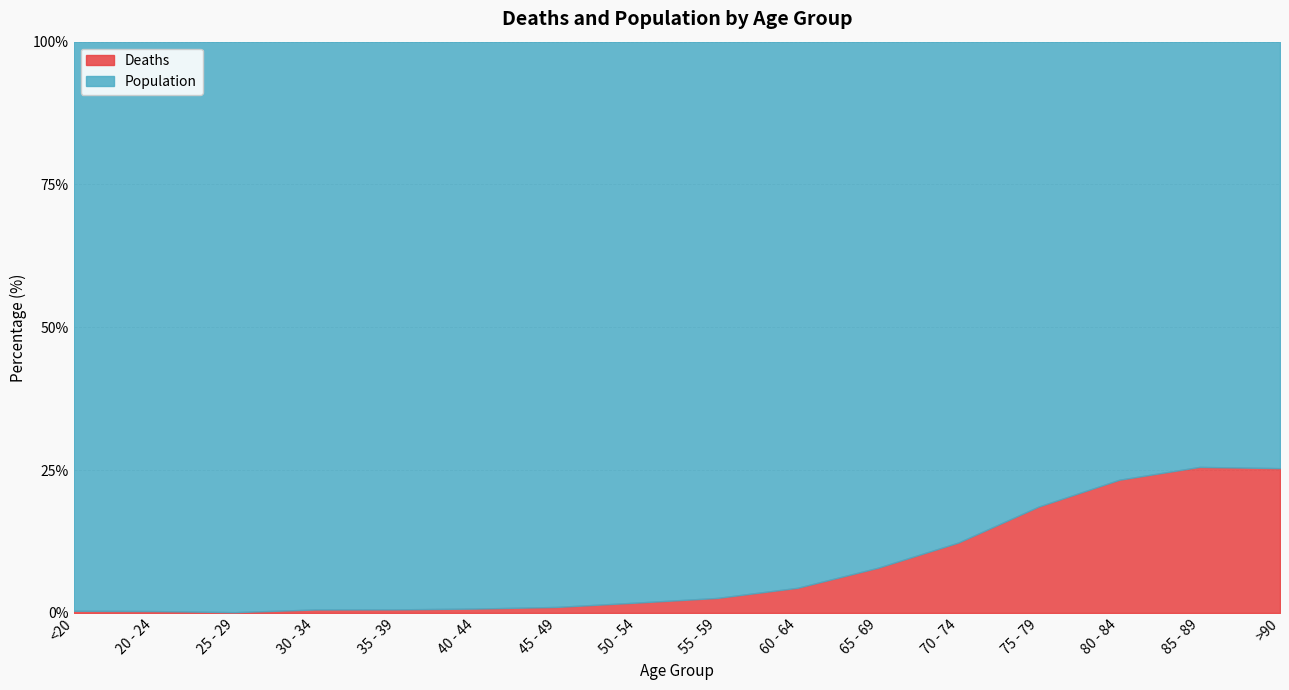

What is the sum of all Deaths values?

125.9